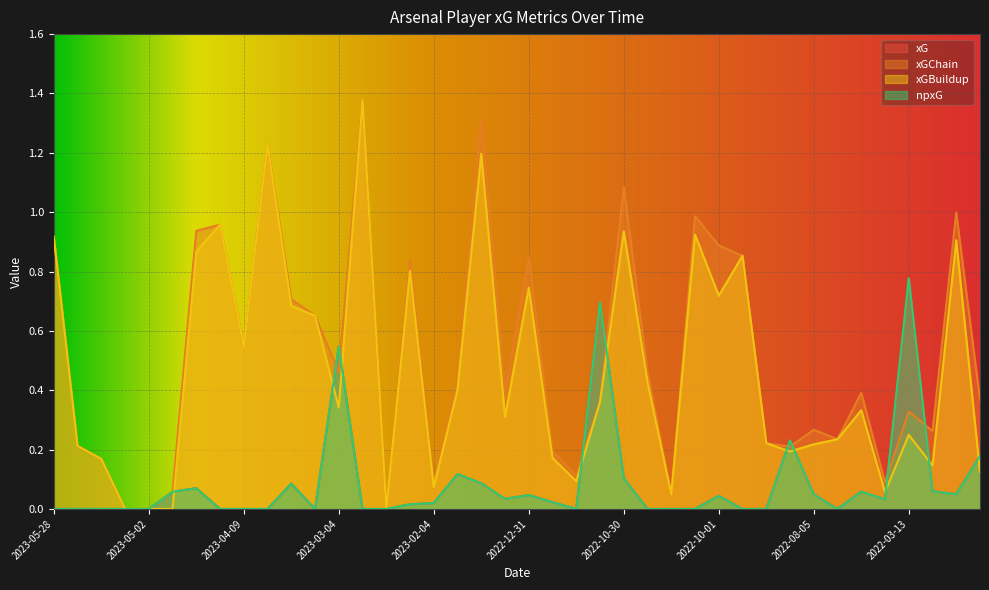

What are all the series names shown in the legend?

xG, xGChain, xGBuildup, npxG